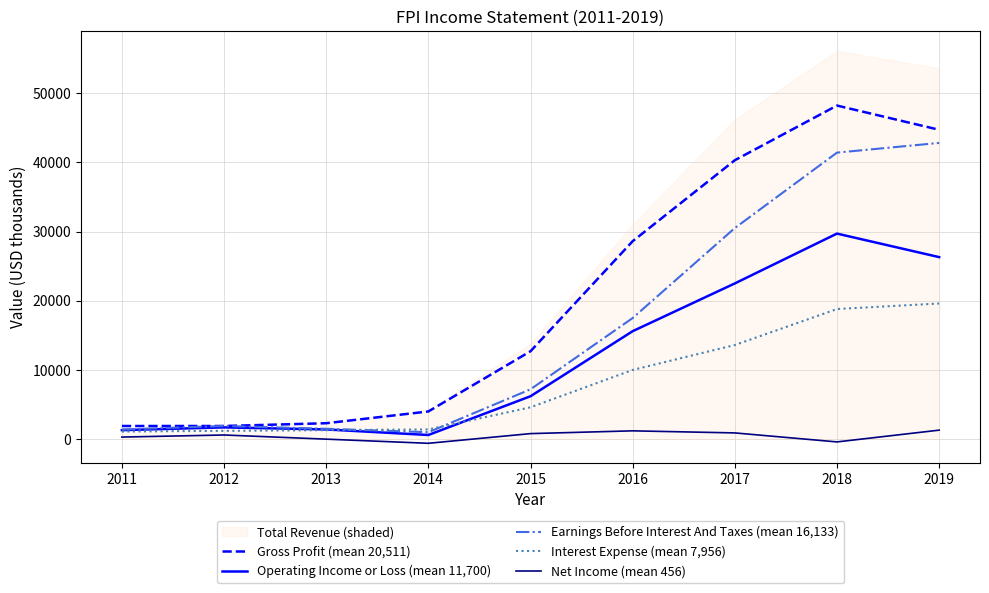

What is the sum of the Operating Income or Loss (mean 11,700) values at 2015 and 2016?

21800